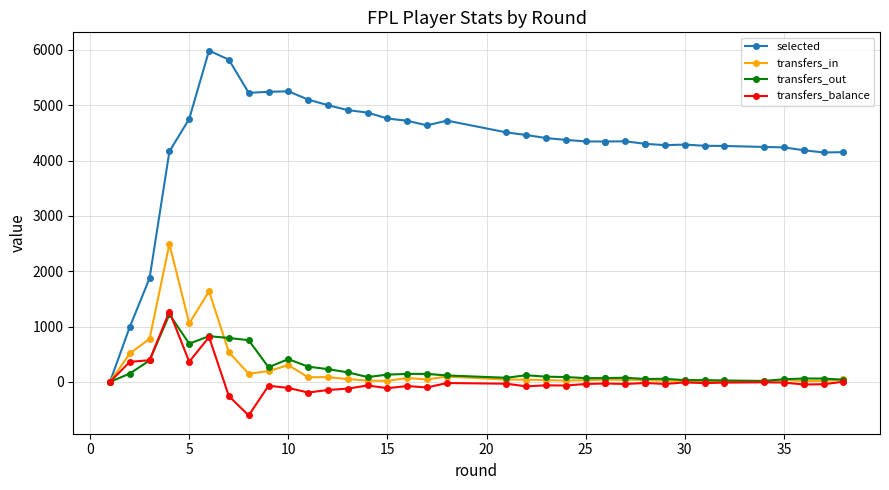

How many interior local peaks does the selected series have?

5